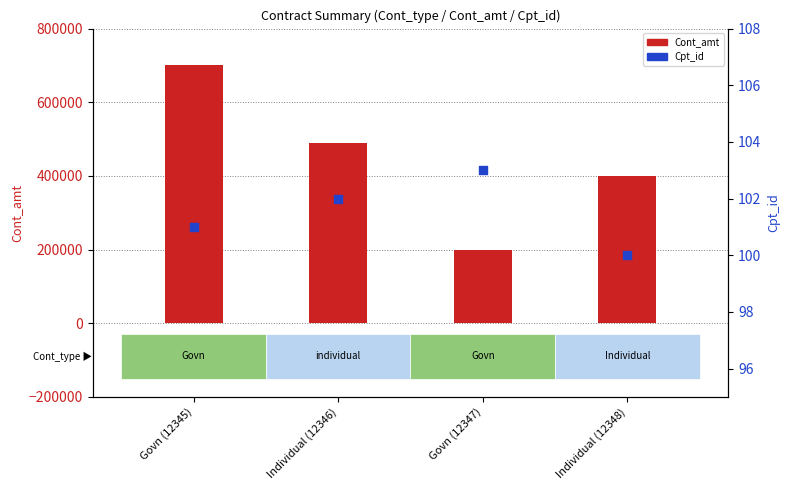

Which series contains the lowest Y value?

Cpt_id